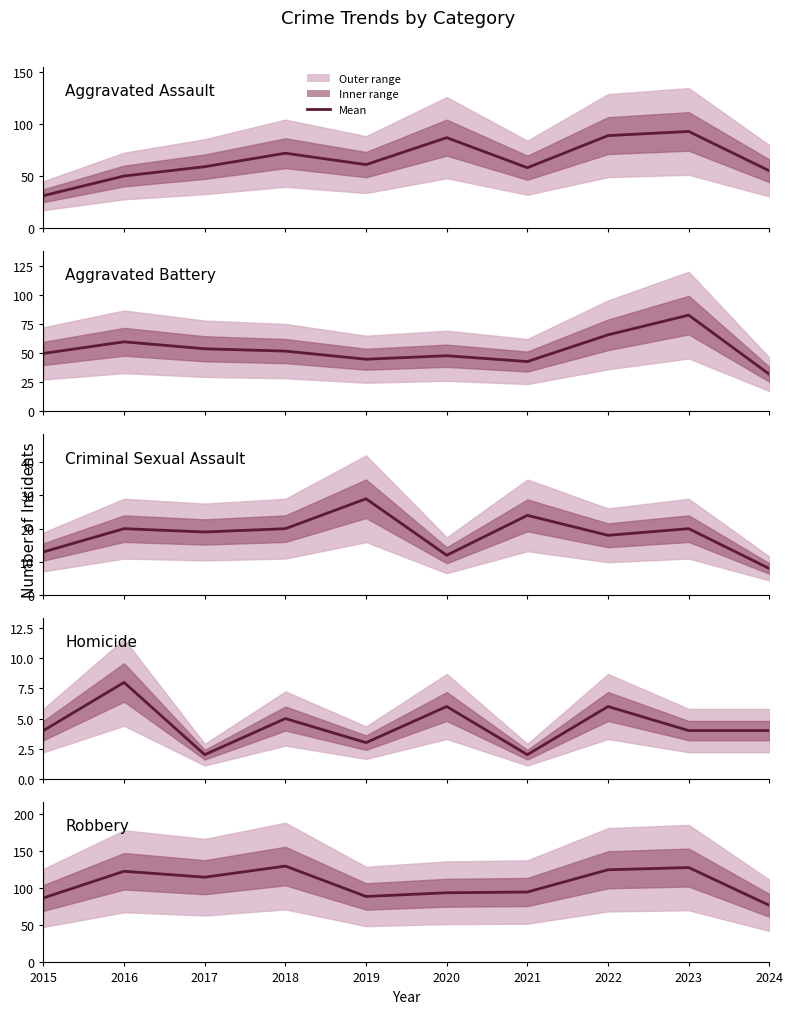

Is it true that Homicide equals 5 at 2018?

True